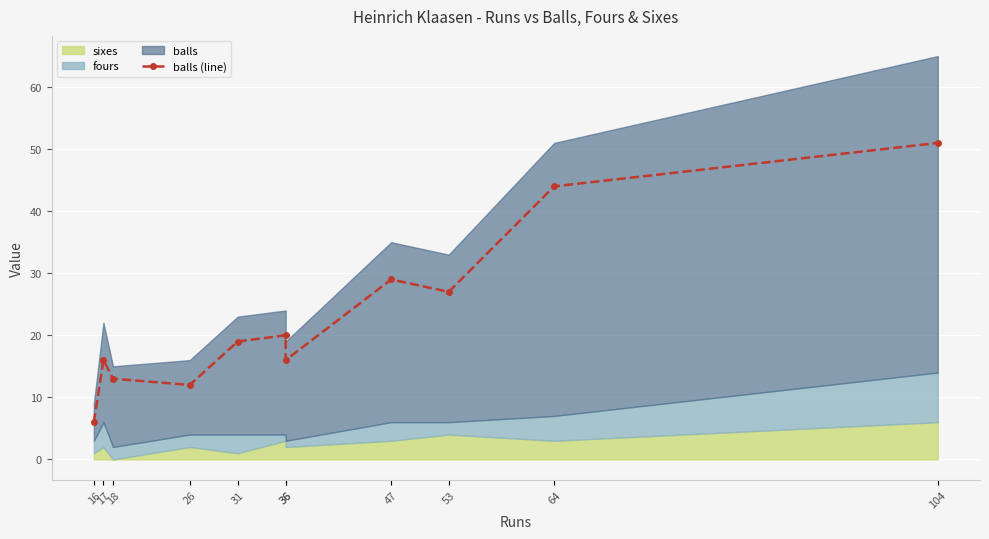

Where is the first local minimum?

26